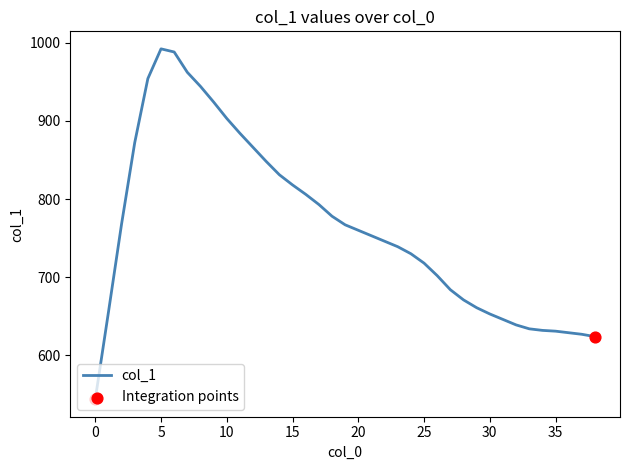

What is the minimum value shown in the chart?

544